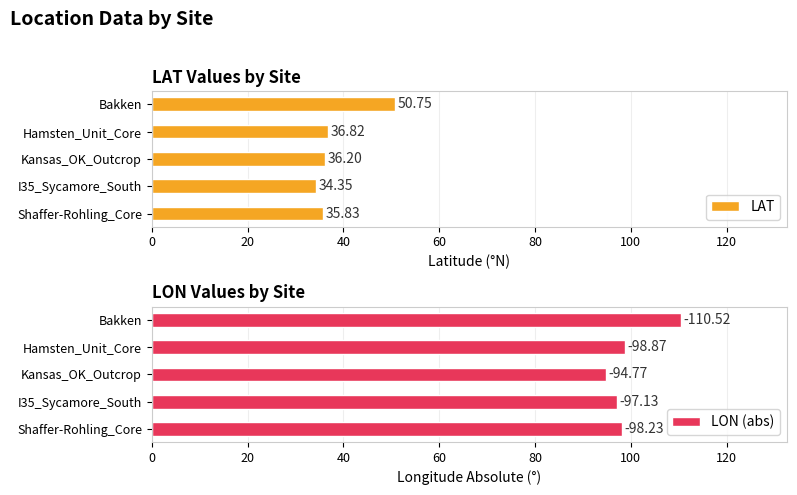

At which label does LAT reach its peak?

Bakken